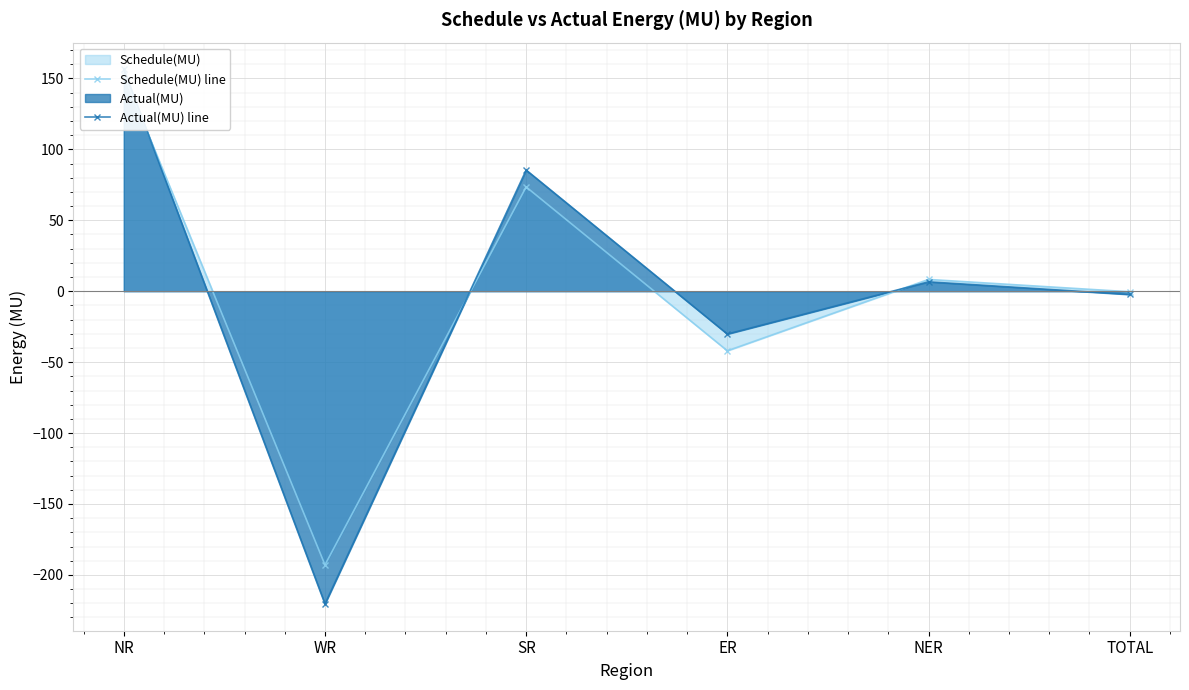

True or false: Schedule(MU) line has more than 0 interior local peaks.

True